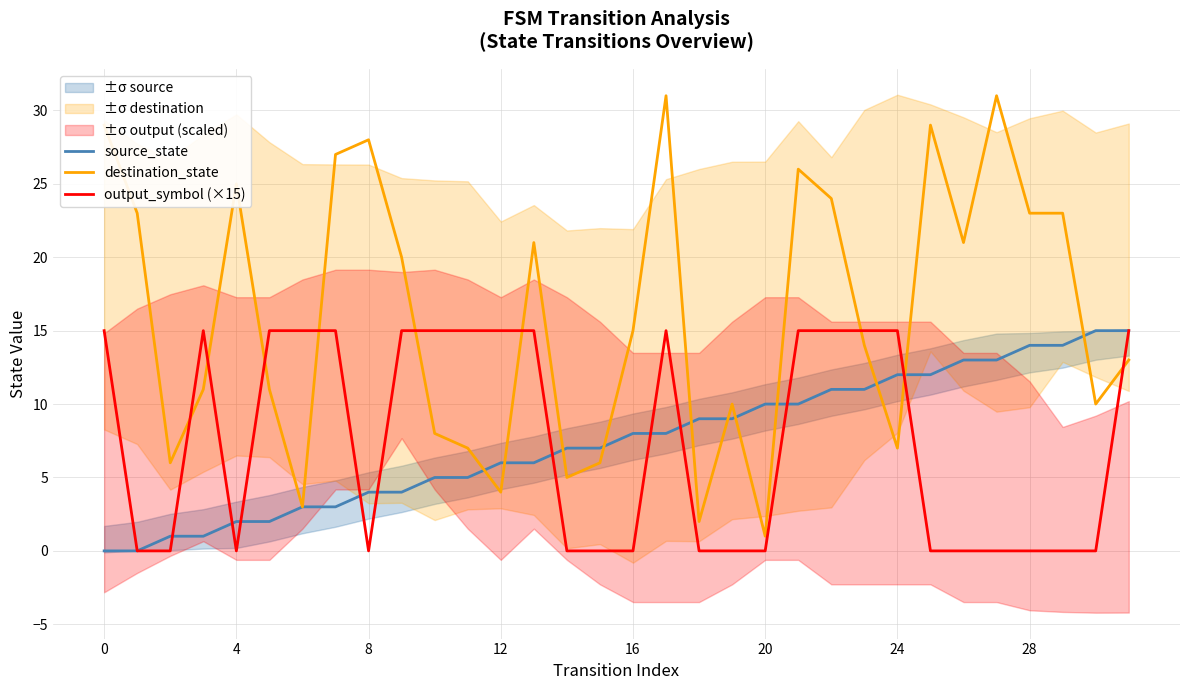

Is it true that source_state equals 6 at 12?

True